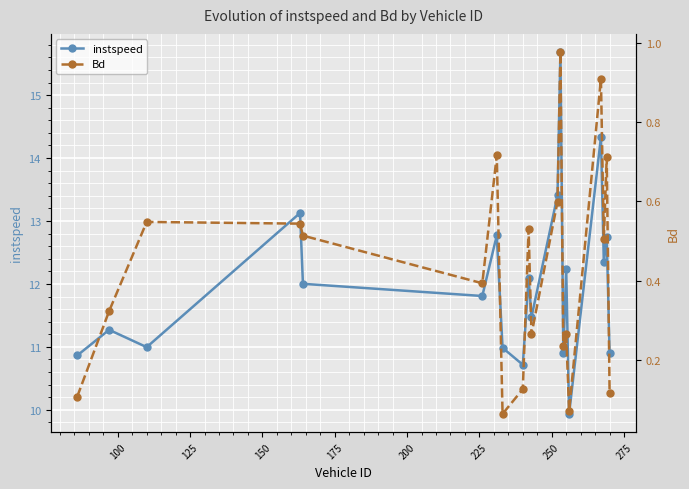

What are all the series names shown in the legend?

instspeed, Bd